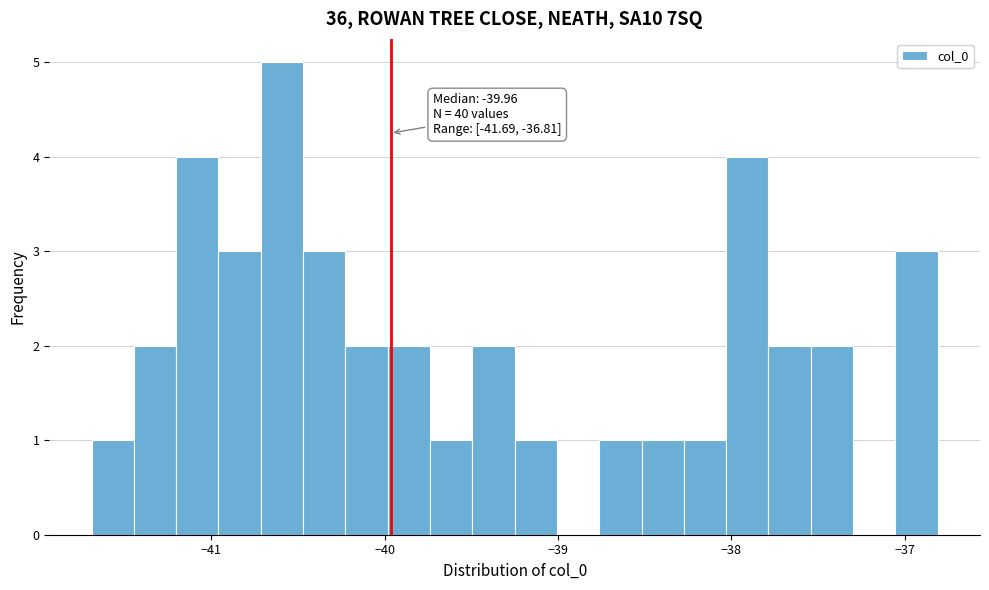

Read against the x-axis, roughly where is the centre of the tallest bar?

-40.6